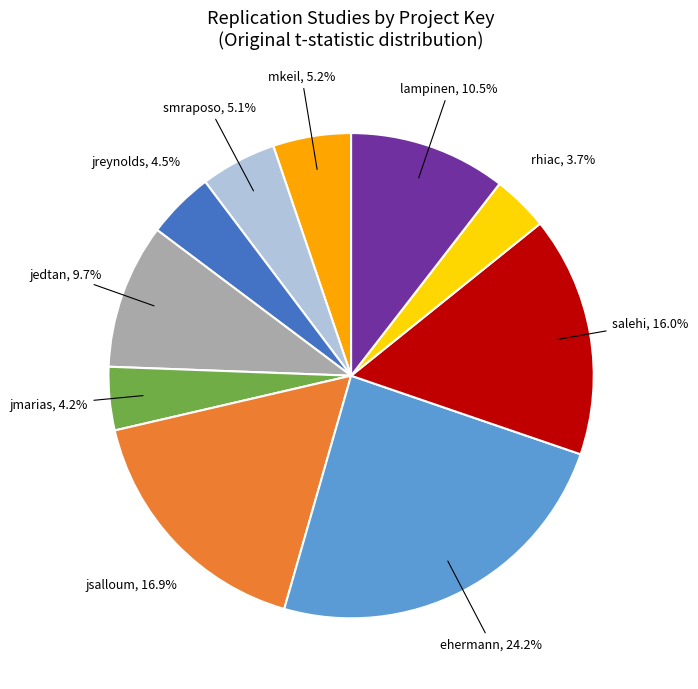

How many segments does this pie chart have?

10